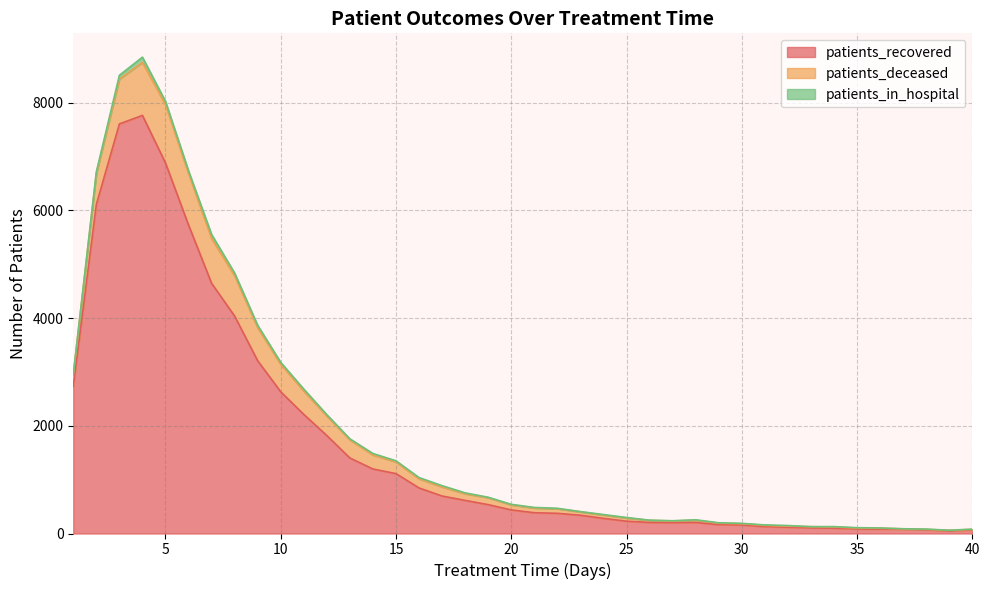

Count the number of data series in this chart.

3